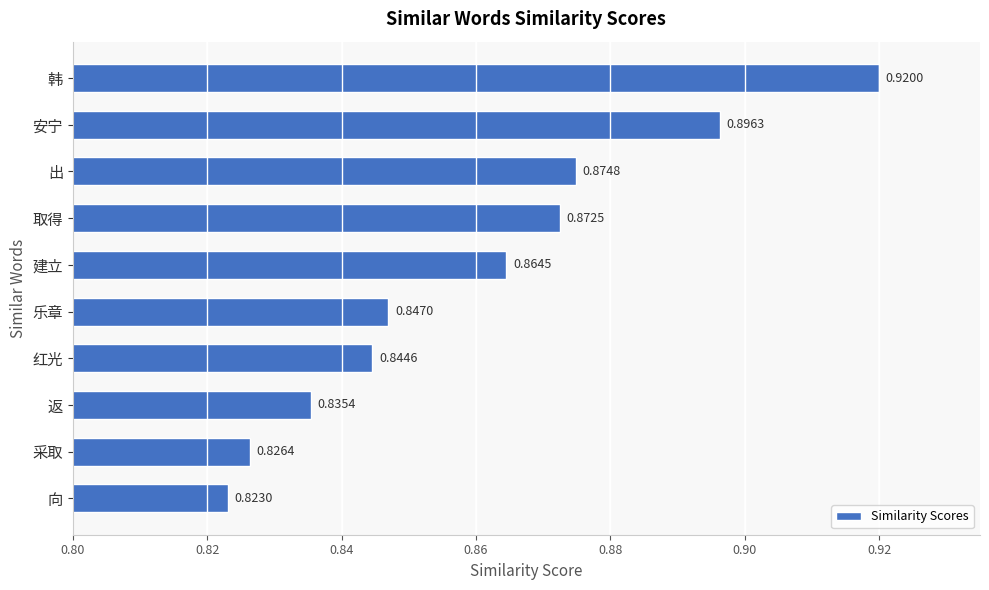

How many bars are there in total?

10